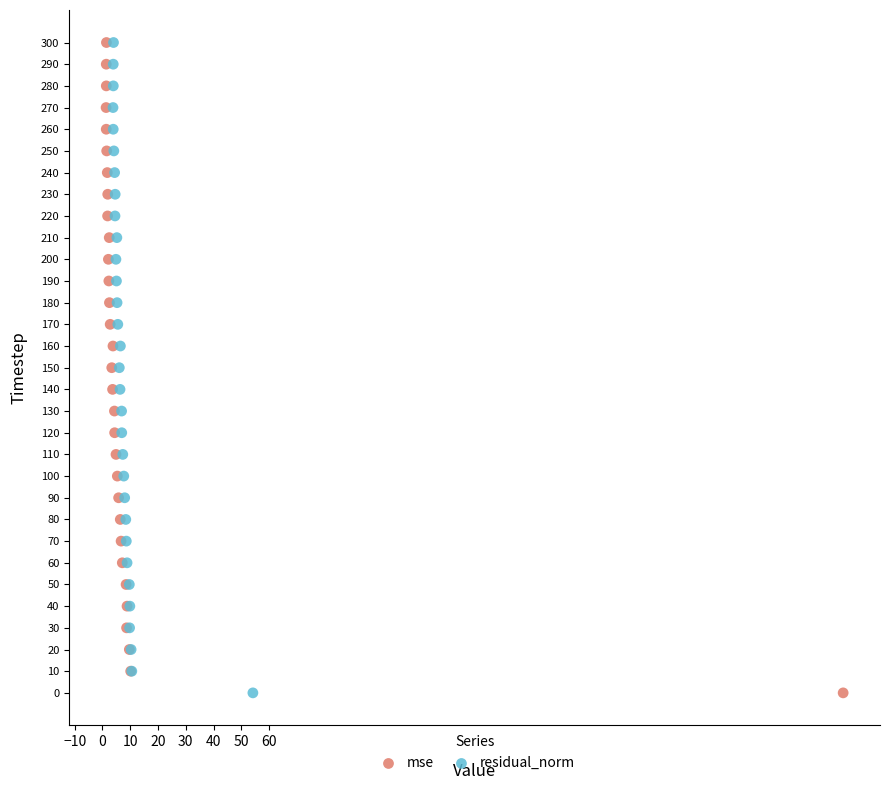

What are all the series names shown in the legend?

mse, residual_norm